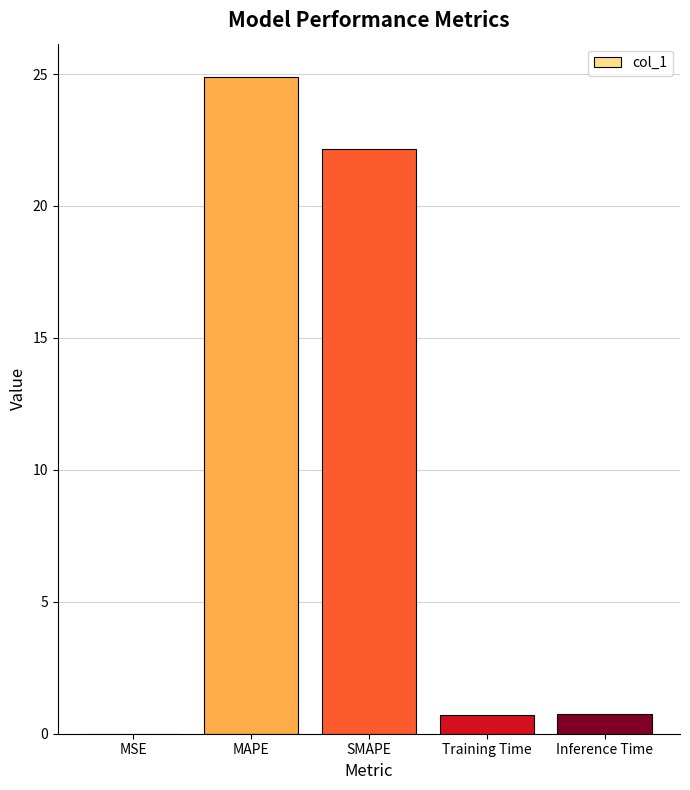

True or false: the data shows 0.0 at MSE.

True